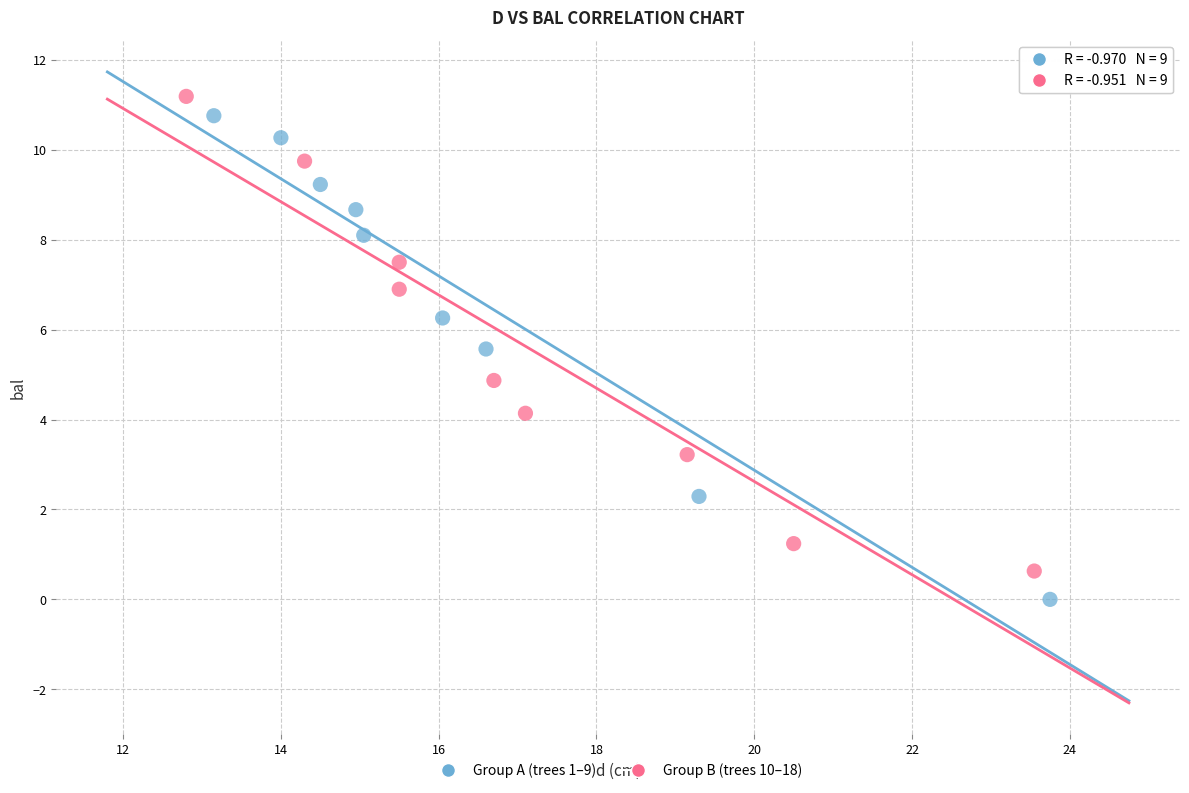

Which series reaches the minimum Y coordinate?

Group A (trees 1–9)